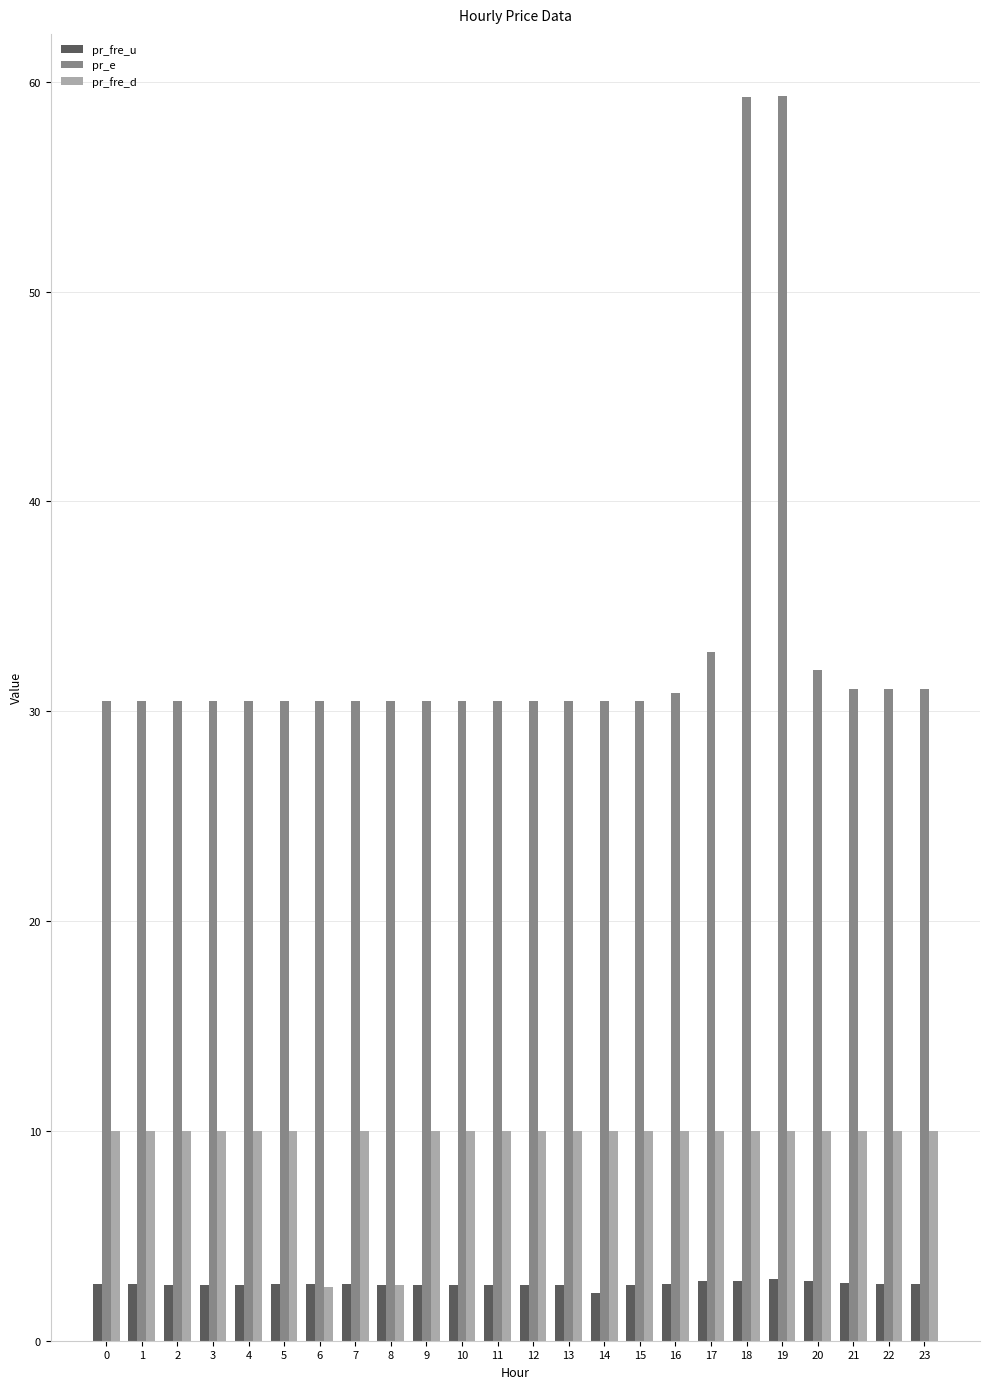

What is the minimum value shown in the chart?

2.3